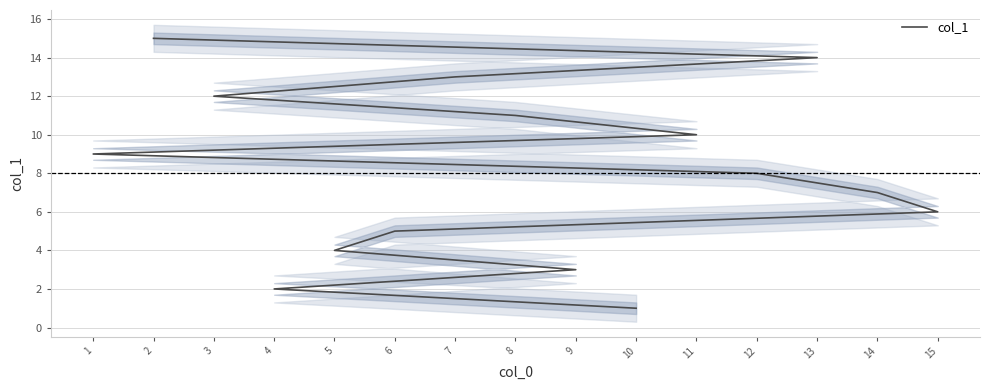

What is the difference between the second highest and second lowest values?

12